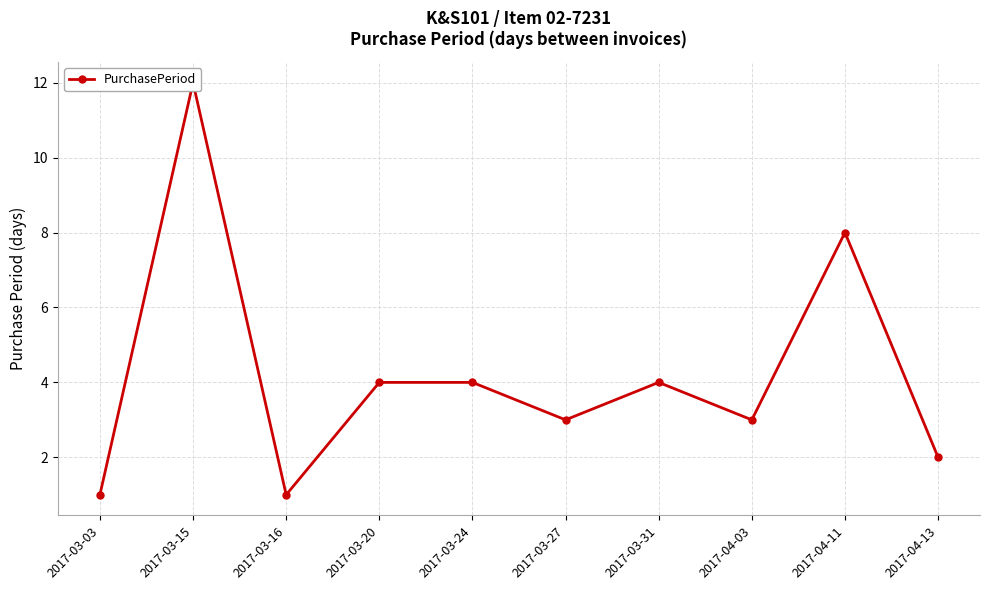

True or false: the data shows 1 at 2017-03-03.

True